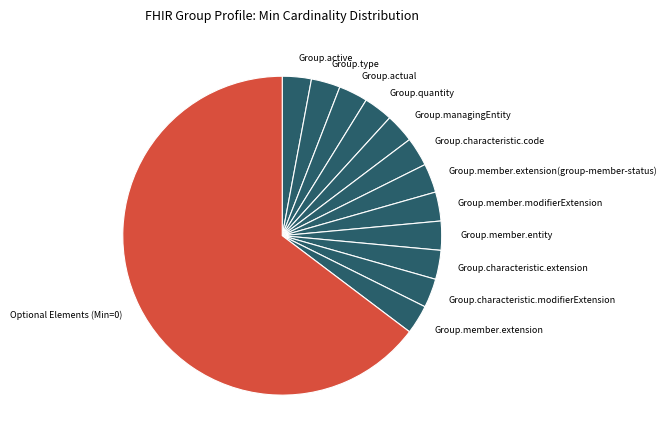

True or false: Group.member.modifierExtension accounts for 17% of the total.

False